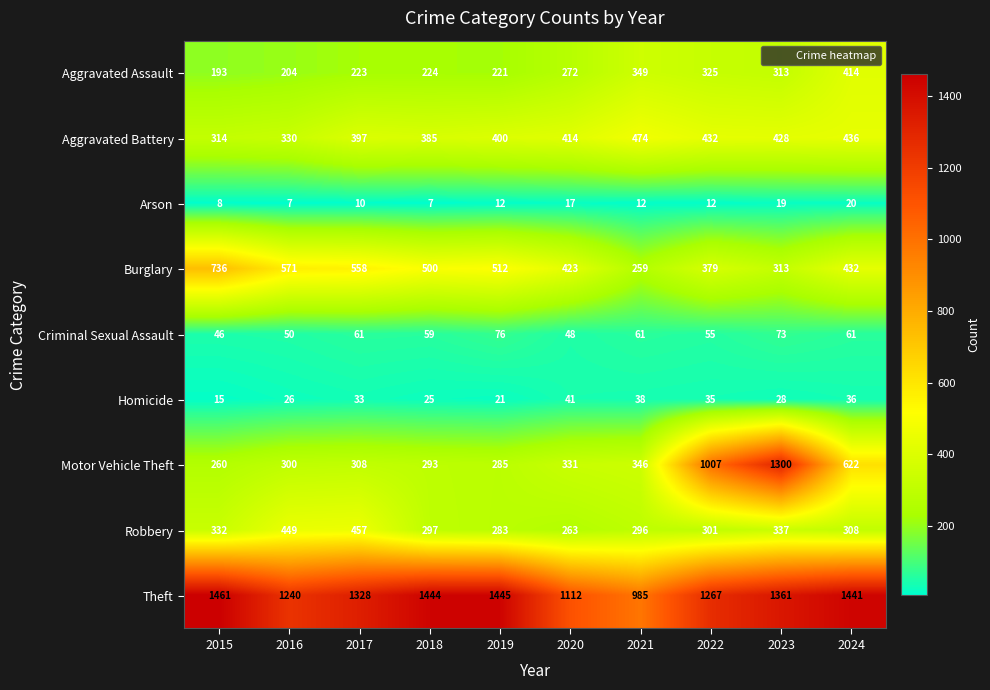

The value of Criminal Sexual Assault at 2022 is 74. True or false?

False